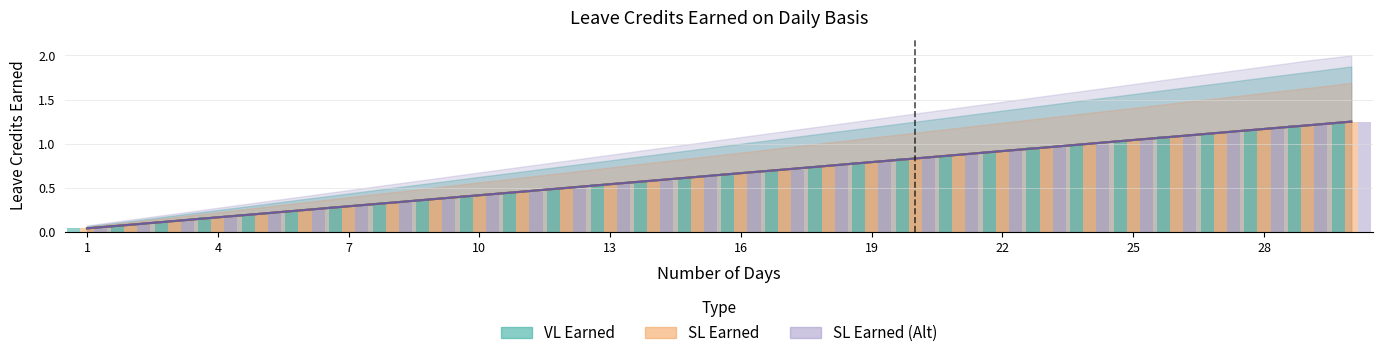

Reading left to right, transcribe all the data shown in this chart.

VL Earned: 0.0	0.1	0.1	0.2	0.2	0.2	0.3	0.3	0.4	0.4	0.5	0.5	0.5	0.6	0.6	0.7	0.7	0.8	0.8	0.8	0.9	0.9	1.0	1.0	1.0	1.1	1.1	1.2	1.2	1.2
SL Earned: 0.0	0.1	0.1	0.2	0.2	0.2	0.3	0.3	0.4	0.4	0.5	0.5	0.5	0.6	0.6	0.7	0.7	0.8	0.8	0.8	0.9	0.9	1.0	1.0	1.0	1.1	1.1	1.2	1.2	1.2
SL Earned (Alt): 0.0	0.1	0.1	0.2	0.2	0.2	0.3	0.3	0.4	0.4	0.5	0.5	0.5	0.6	0.6	0.7	0.7	0.8	0.8	0.8	0.9	0.9	1.0	1.0	1.0	1.1	1.1	1.2	1.2	1.2